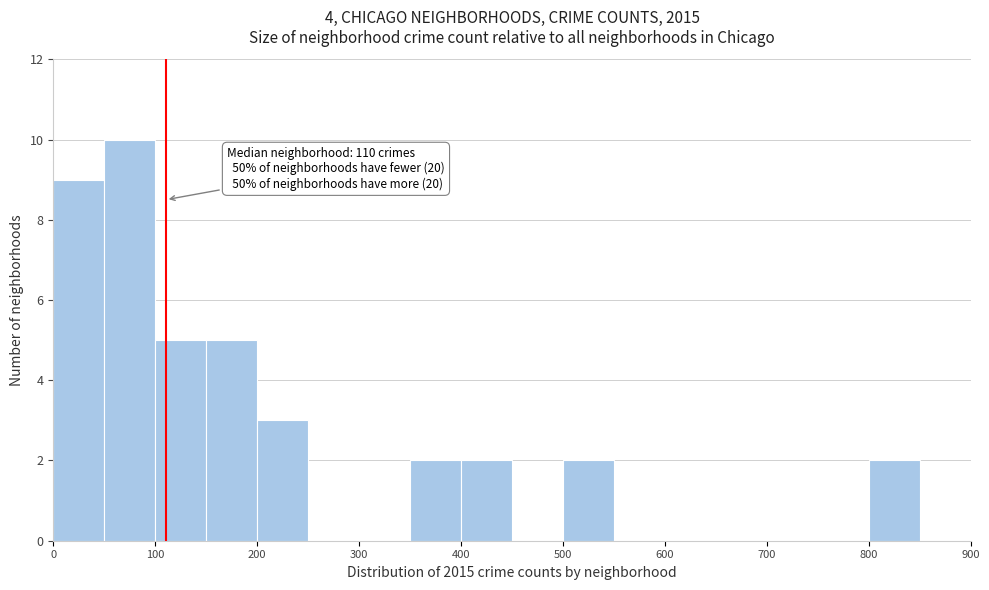

Which range on the x-axis has the tallest bar?

50 to 100